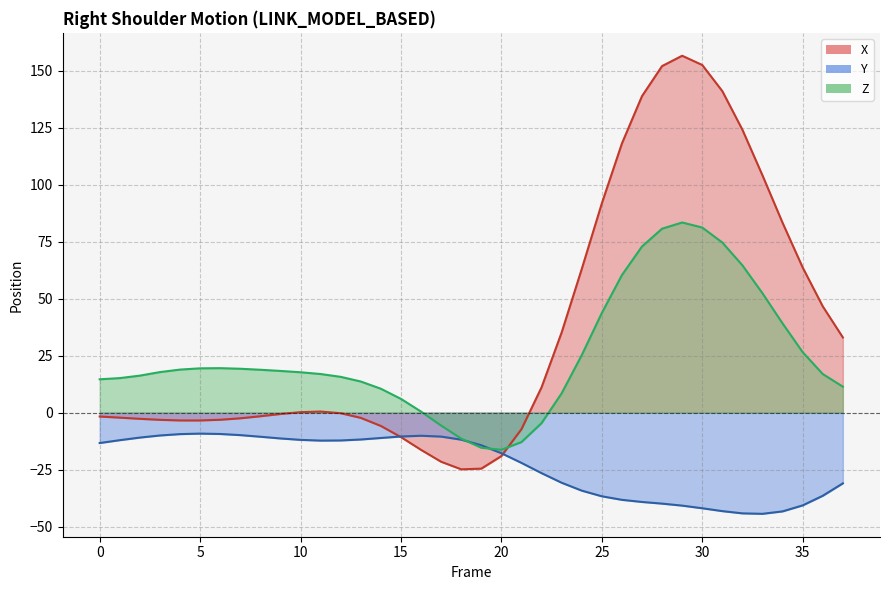

Which category has the highest value across all series?

29